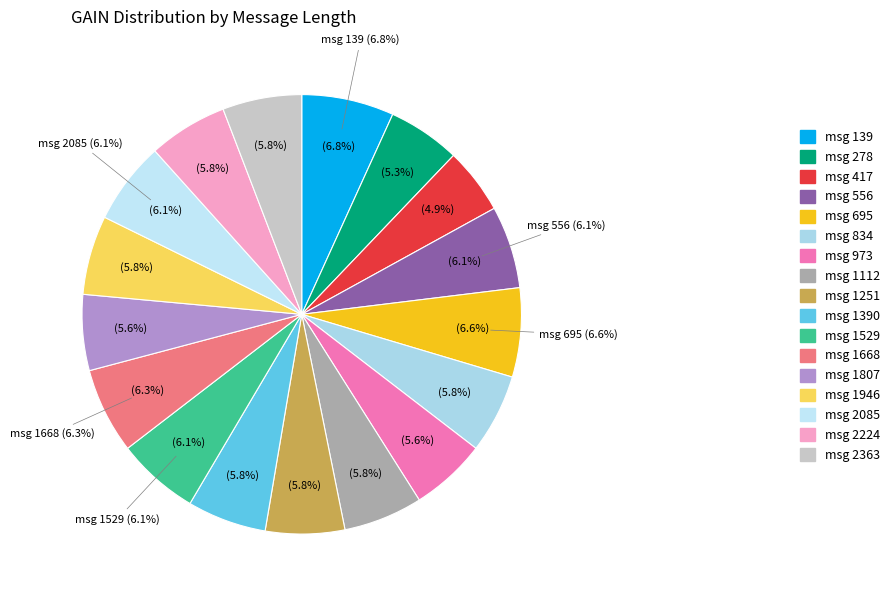

How many slices are in this pie chart?

17